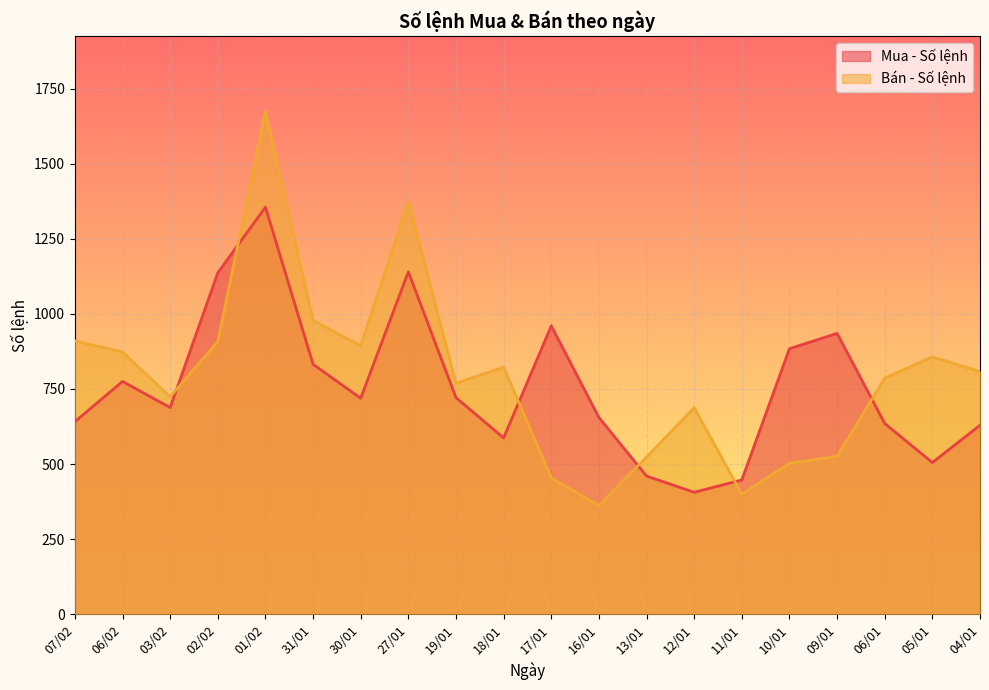

At how many categories does at least one series exceed 578?

18